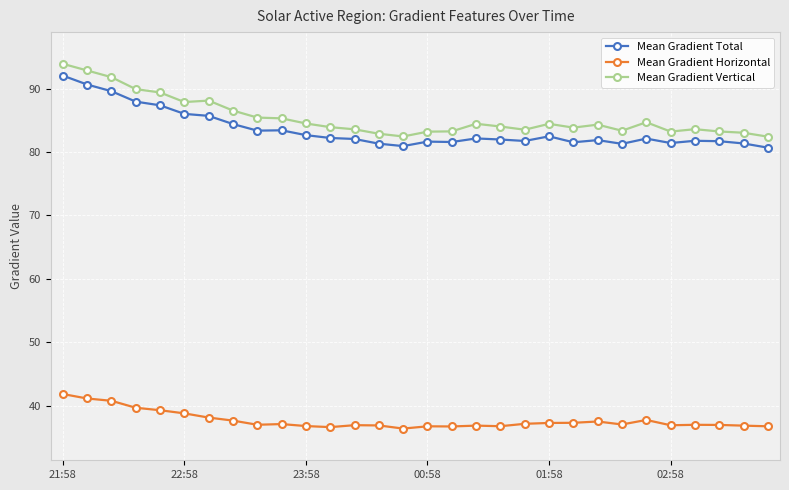

What is the value of the Mean Gradient Vertical point at the 19th from the left?

84.0